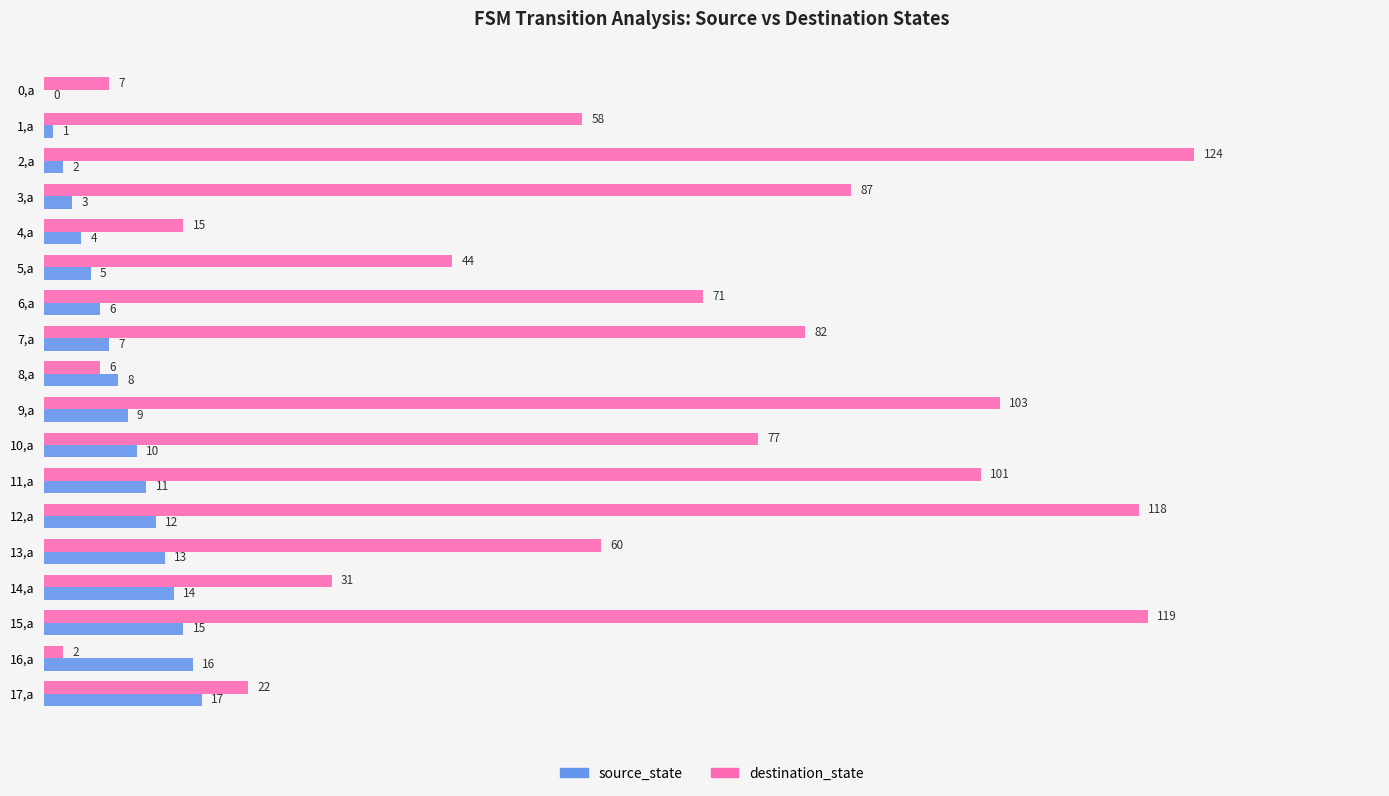

Count the number of categories in the chart.

18